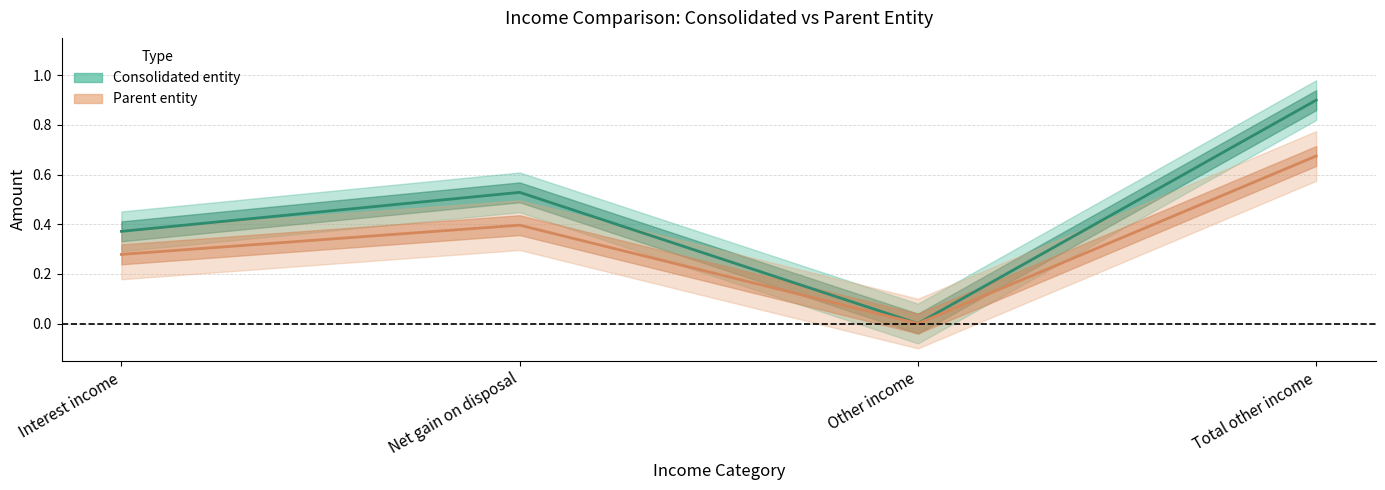

What is the sum of the Consolidated 2022 values at Net gain on disposal and Total other income?

1.4